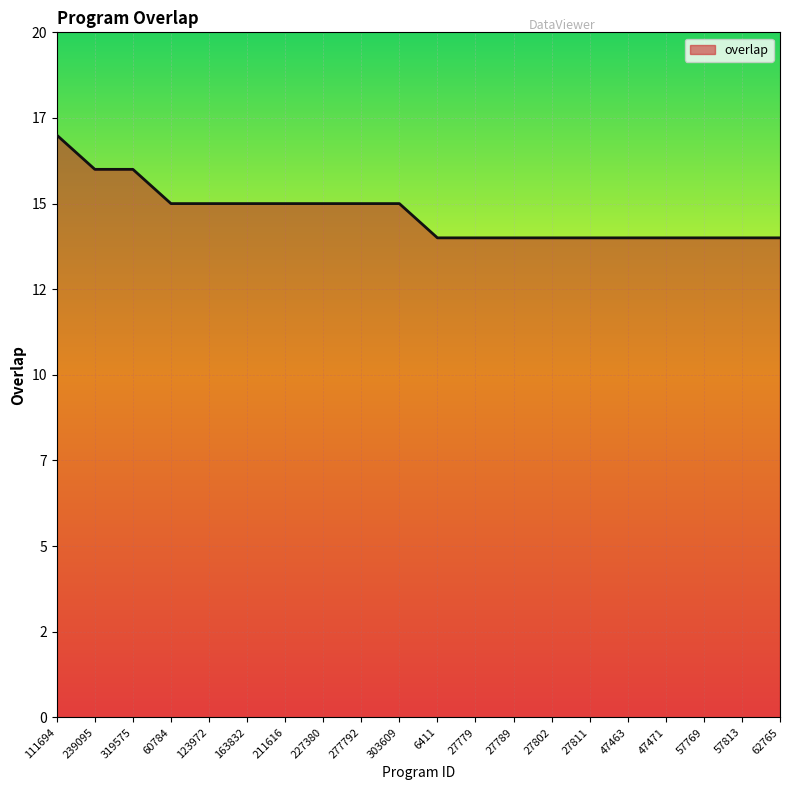

Which label corresponds to the smallest value in the chart?

6411